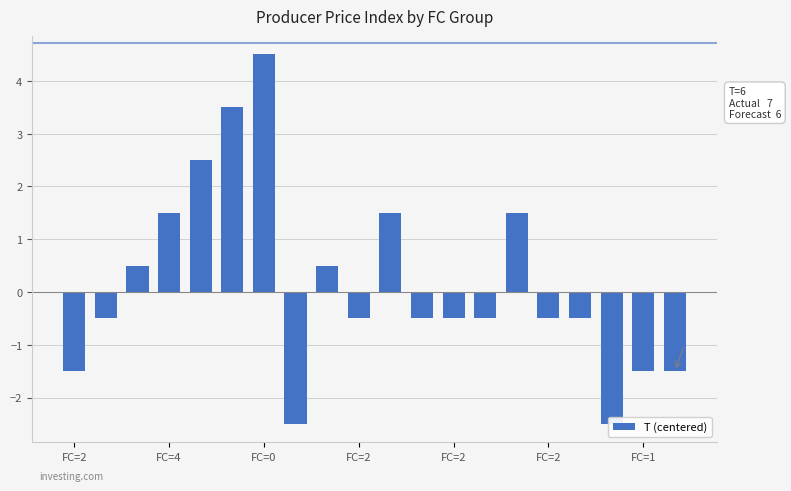

Reading right to left, transcribe all the data shown in this chart.

-1.5	-1.5	-2.5	-0.5	-0.5	1.5	-0.5	-0.5	-0.5	1.5	-0.5	0.5	-2.5	4.5	3.5	2.5	1.5	0.5	-0.5	-1.5